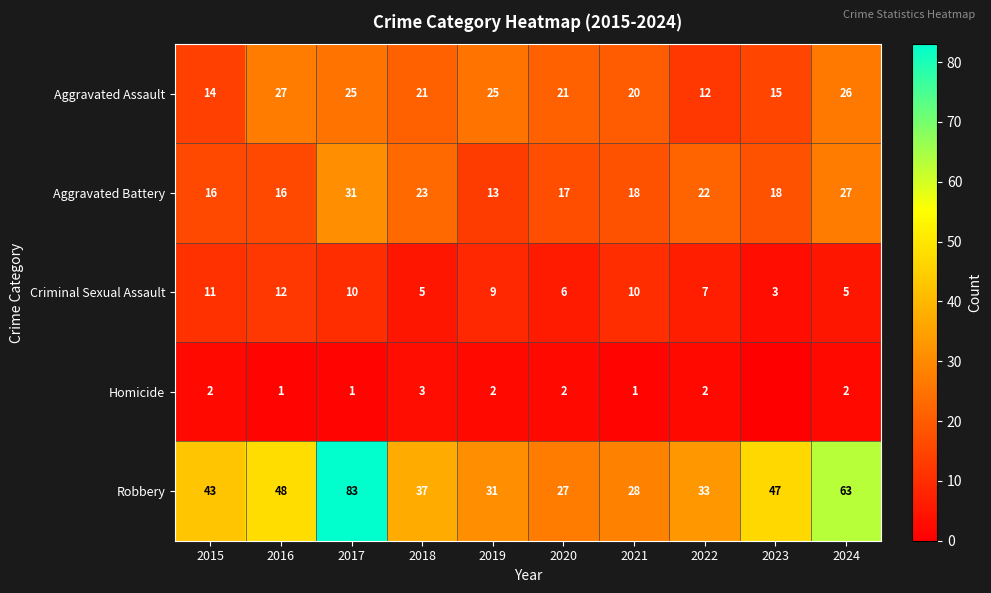

True or false: Criminal Sexual Assault has a value of 3 at 2023.

True